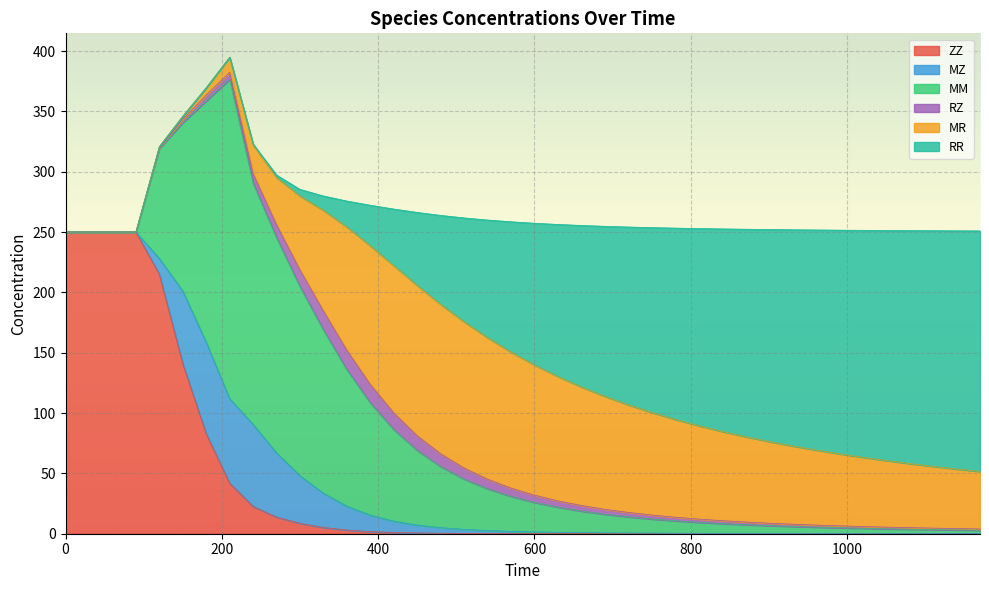

What is the value of the MR point at the 34th from the left?

59.7